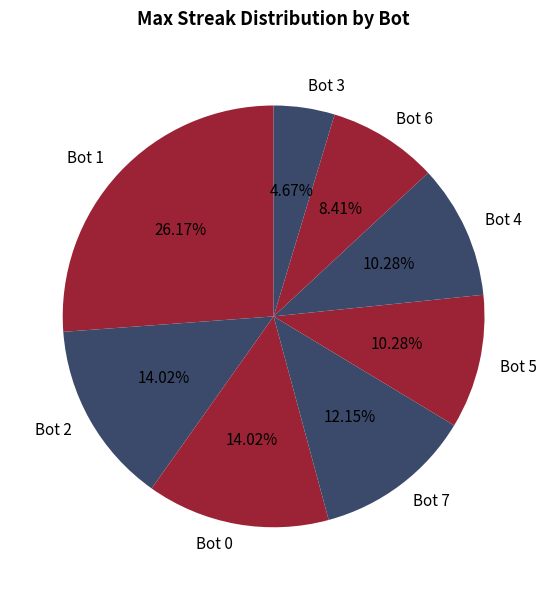

What percentage is NOT represented by Bot 4?

89.7%